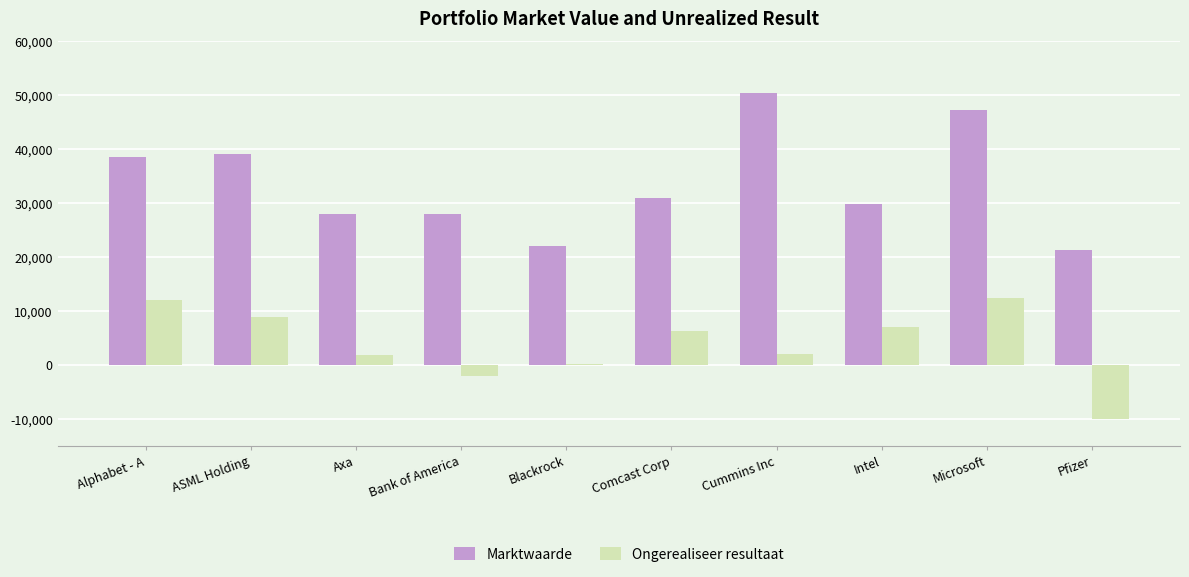

Read the Ongerealiseer resultaat value at Bank of America.

-1953